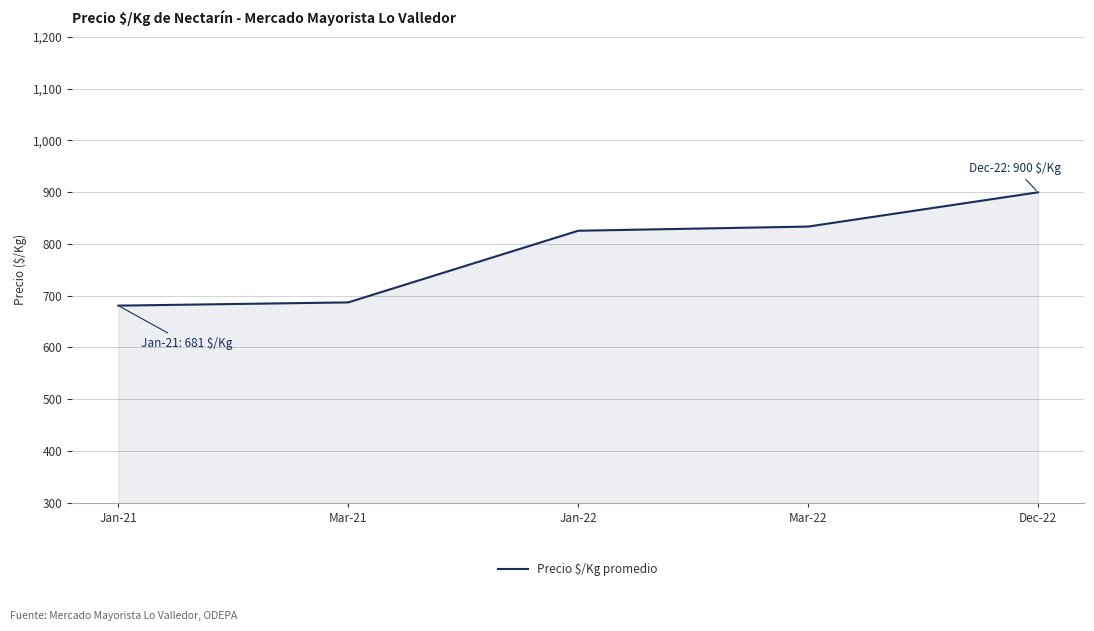

Which label corresponds to the largest value in the chart?

Dec-22